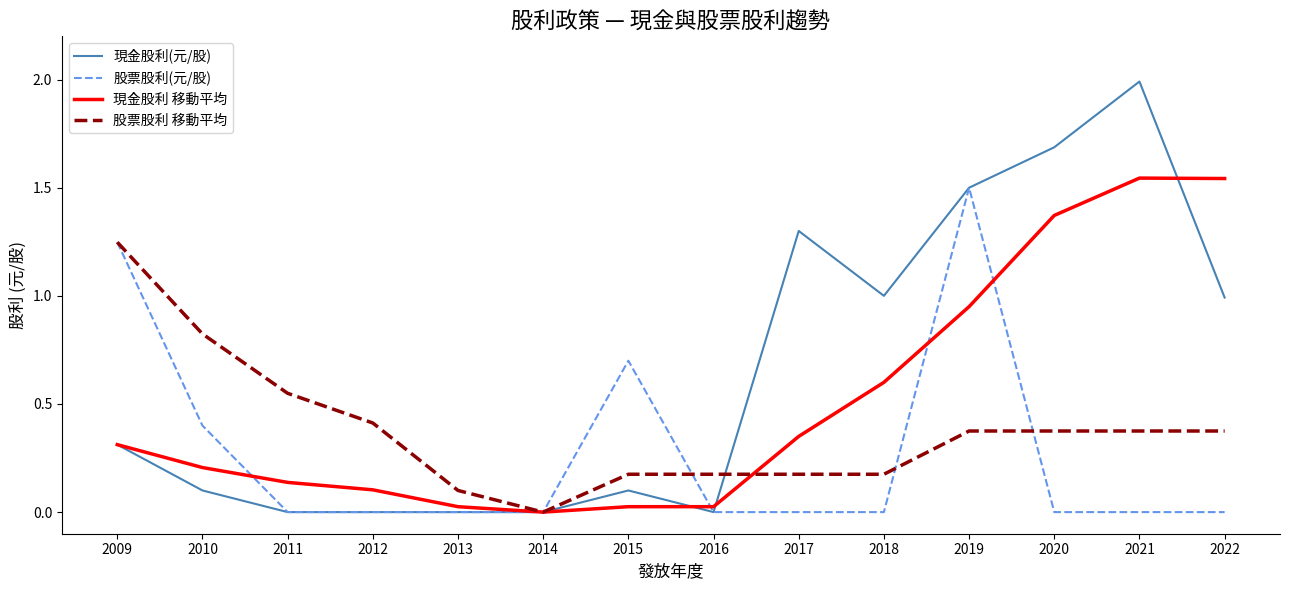

True or false: 股票股利 移動平均 and 股票股利(元/股) cross at least once.

True